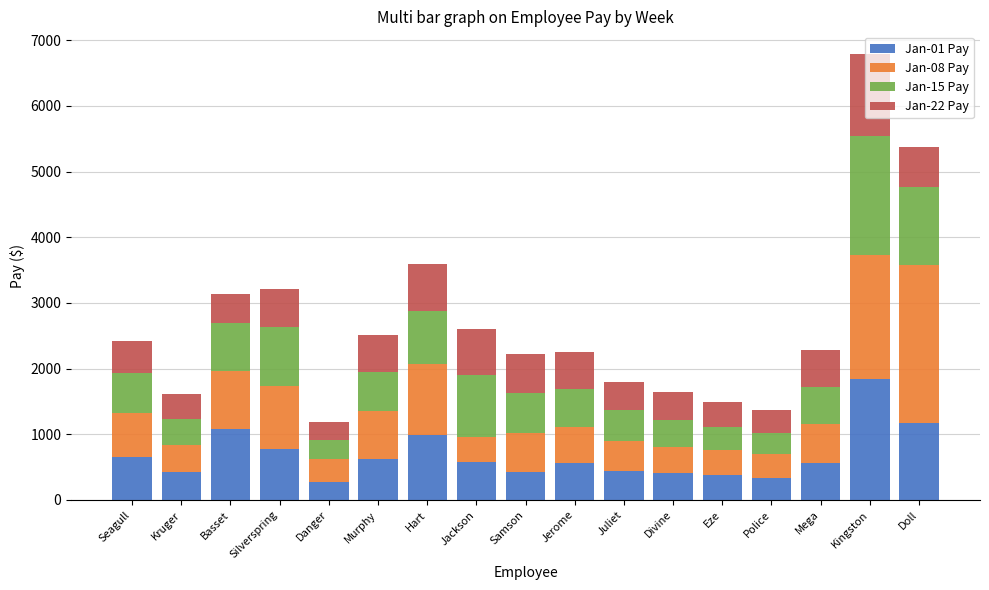

What is the difference between the maximum and minimum values in the Jan-01 Pay series?

1575.9